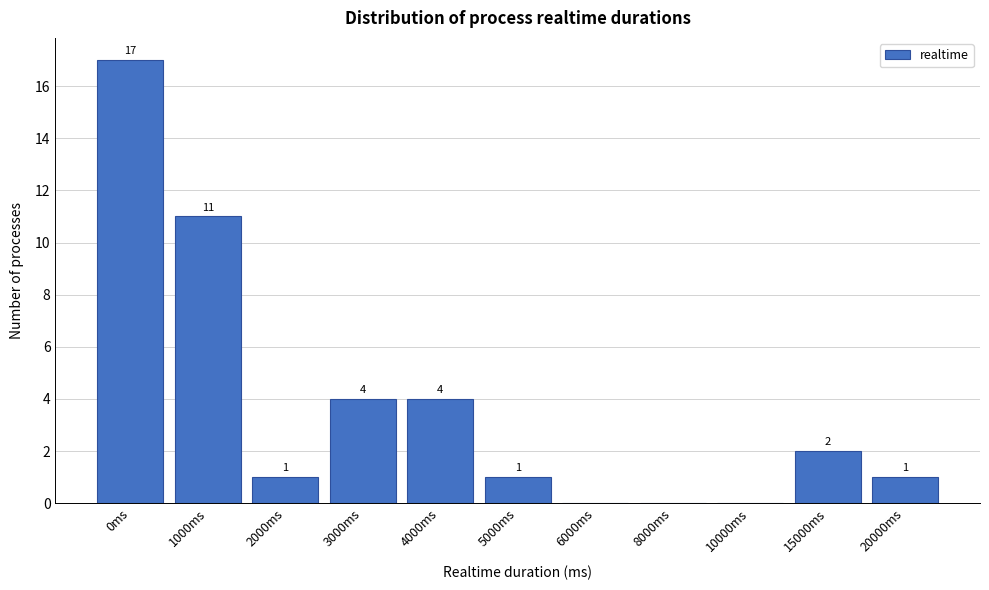

Reading right to left, transcribe all the data shown in this chart.

20000ms=1	15000ms=2	10000ms=0	8000ms=0	6000ms=0	5000ms=1	4000ms=4	3000ms=4	2000ms=1	1000ms=11	0ms=17